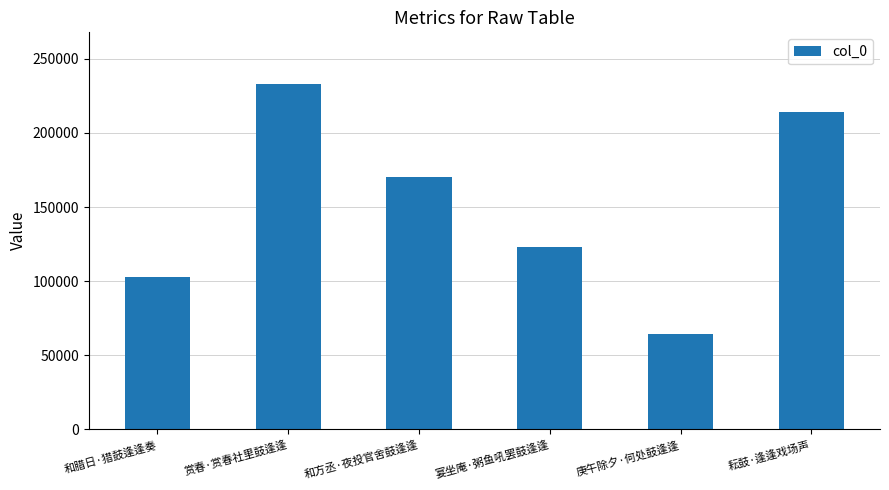

Rank the categories by value from lowest to highest.

庚午除夕·何处鼓逢逢, 和腊日·猎鼓逢逢奏, 宴坐庵·粥鱼吼罢鼓逢逢, 和方丞·夜投官舍鼓逢逢, 耘鼓·逢逢戏场声, 赏春·赏春社里鼓逢逢